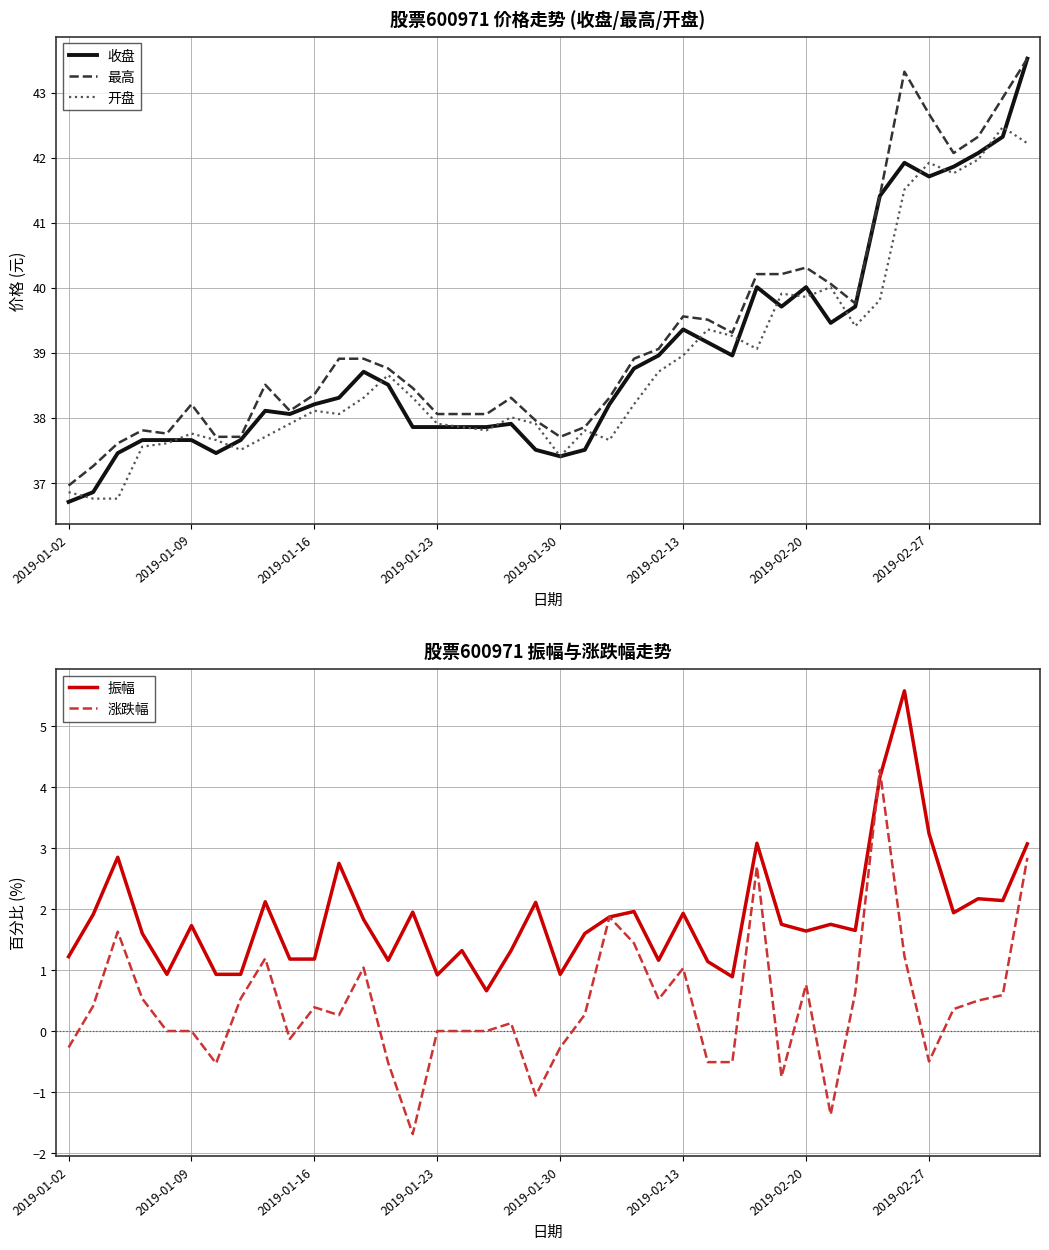

What is the total value across all series at 14?

114.9